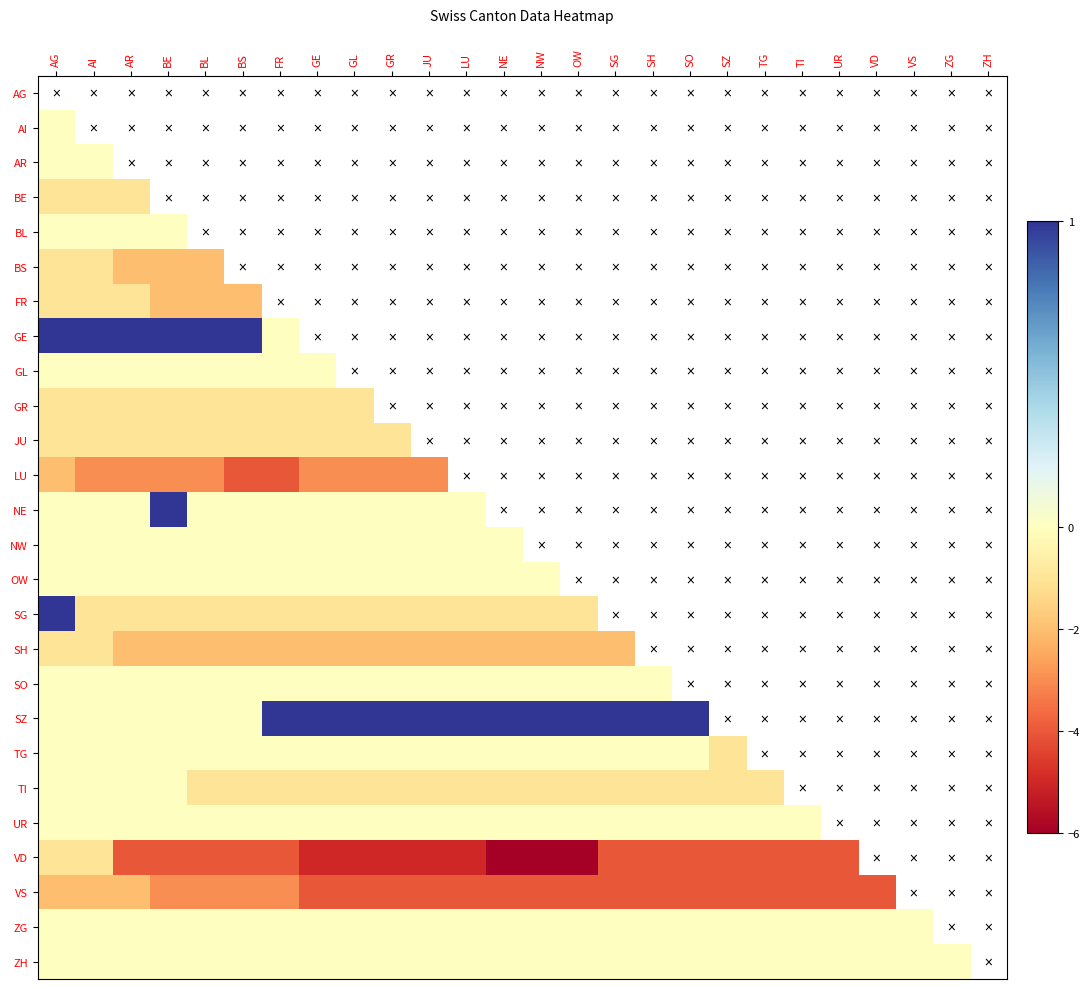

At which label does VS reach its peak?

AG